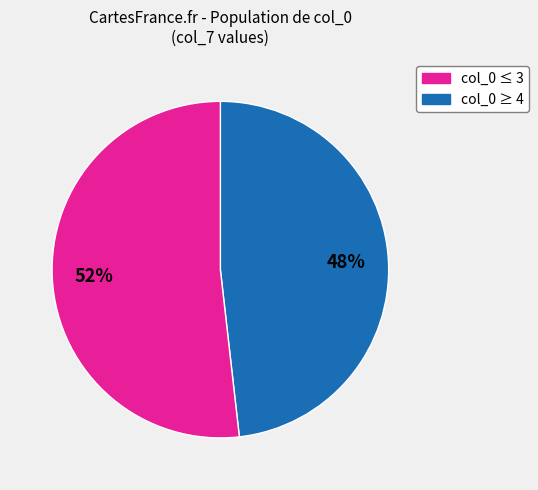

To the nearest percent, what is the average slice percentage?

50%